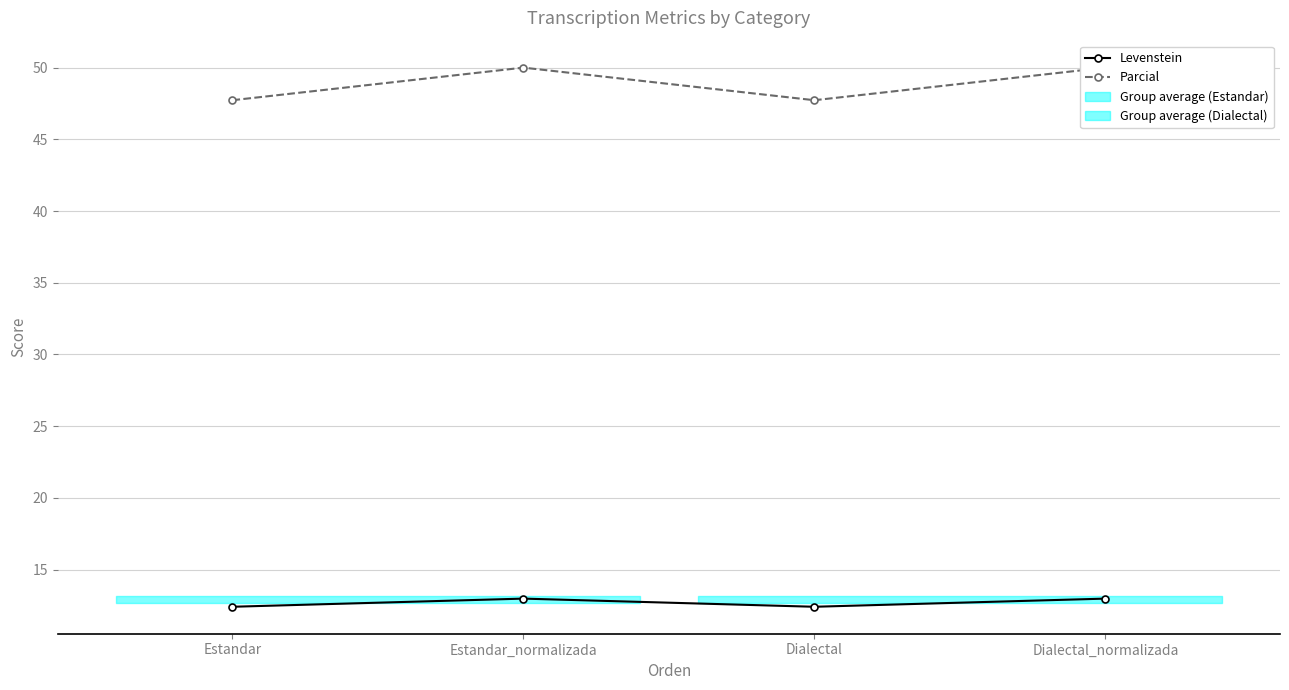

At which label does Levenstein reach its peak?

Estandar_normalizada